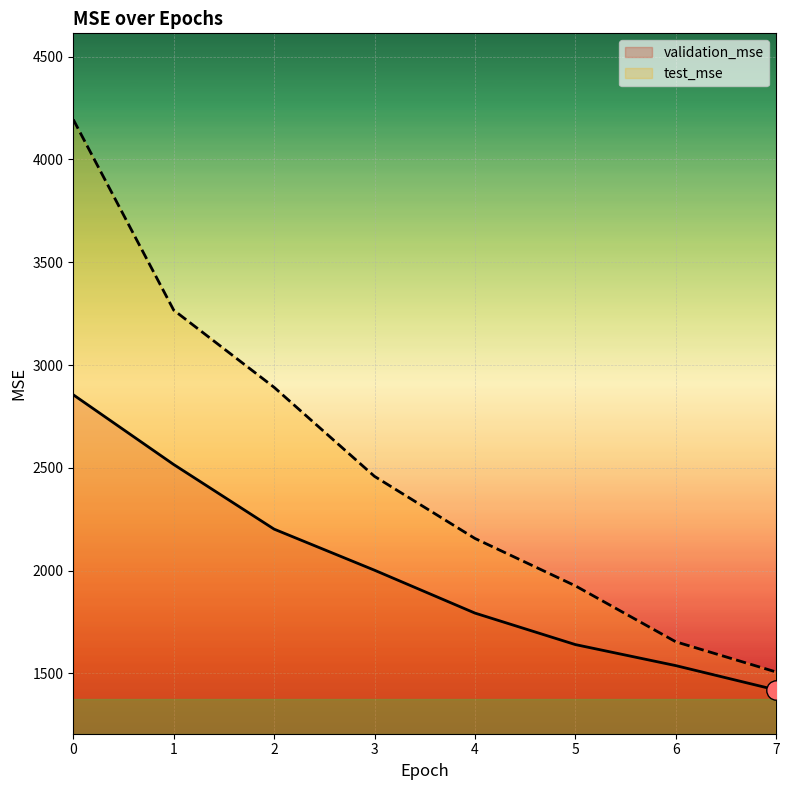

True or false: test_mse and validation_mse cross at least once.

False